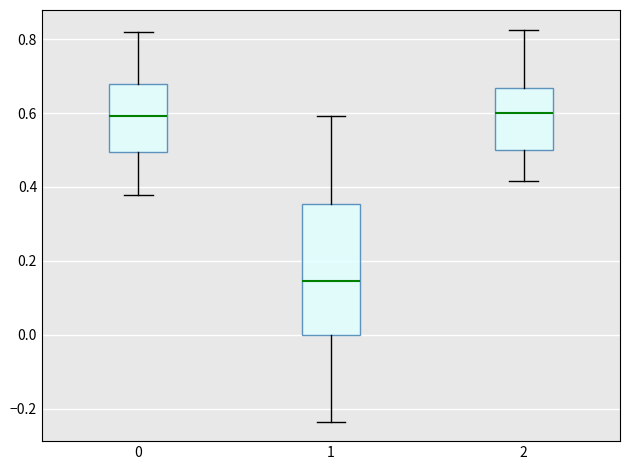

Where does the median line of the box at x = 0 sit on the y-axis? The values are not printed on the chart, so give them approximately, as read against the axis.

0.60